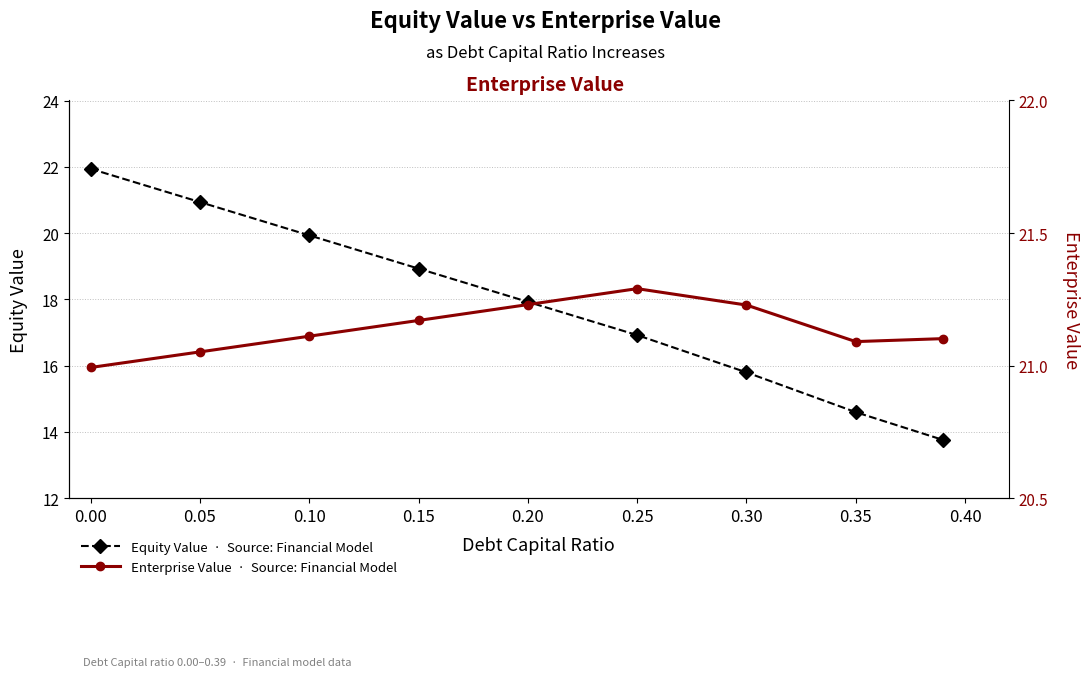

What is the lowest value of the Enterprise Value series?

21.0